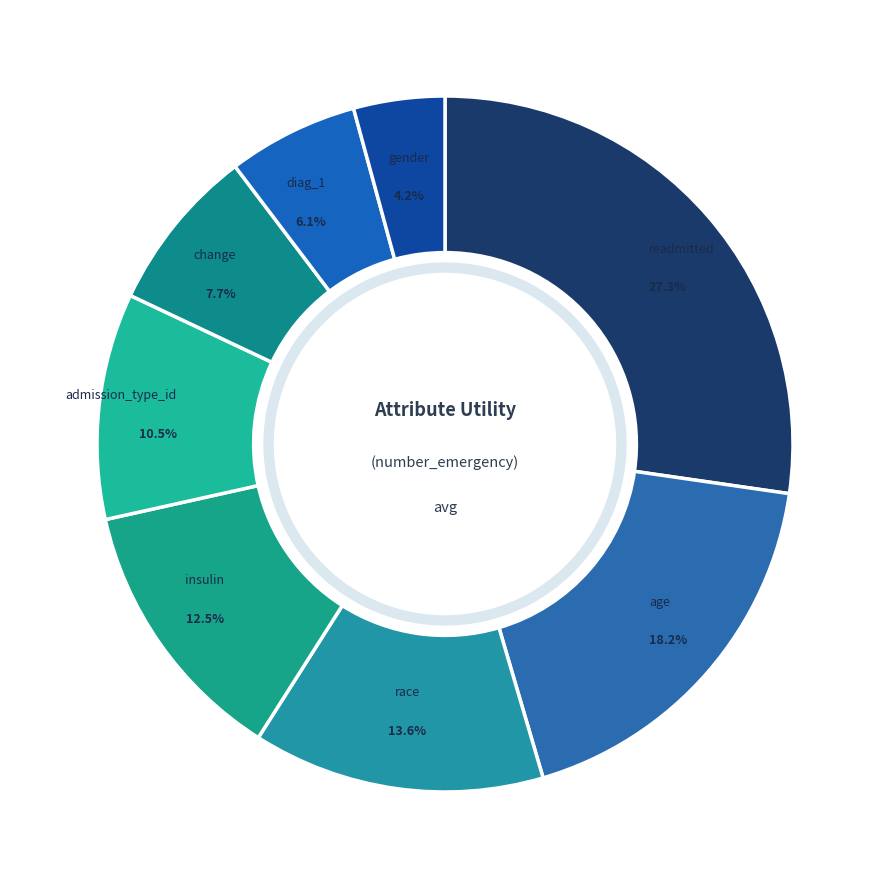

What is the largest slice in the pie chart?

readmitted